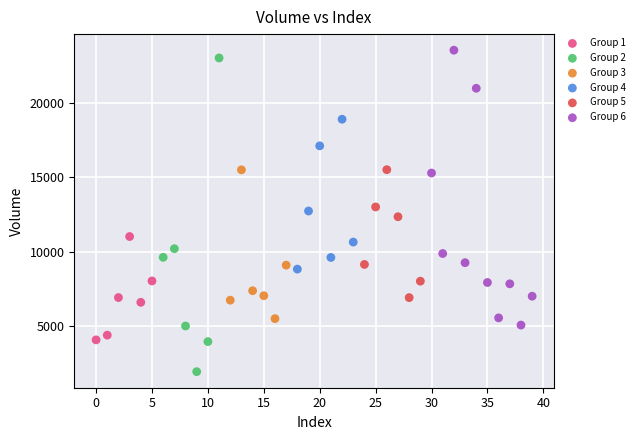

Which series has the widest spread of Y values?

Group 2